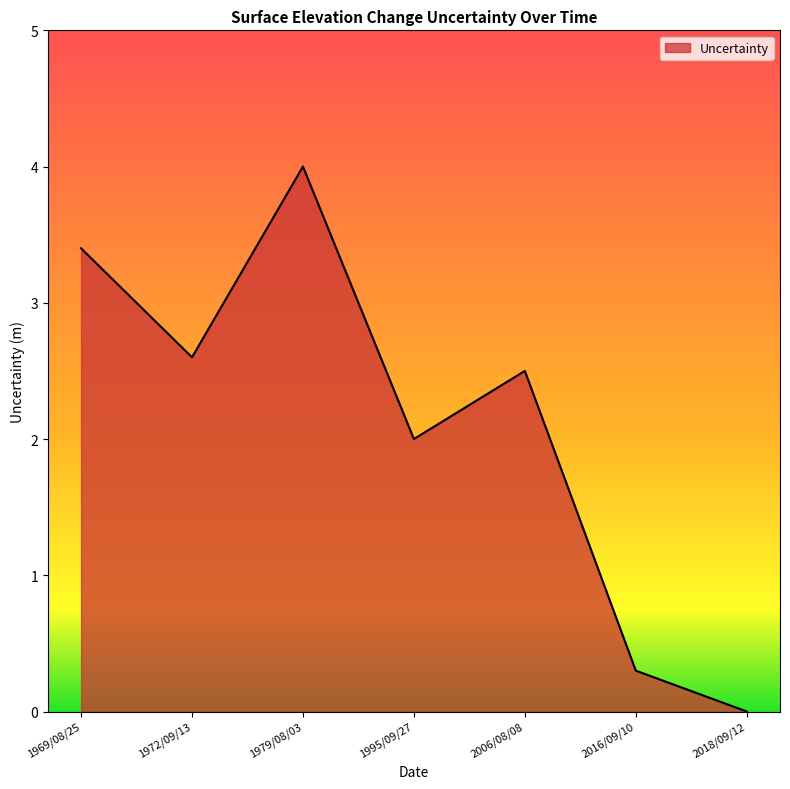

What position from the right is 2018/09/12?

1